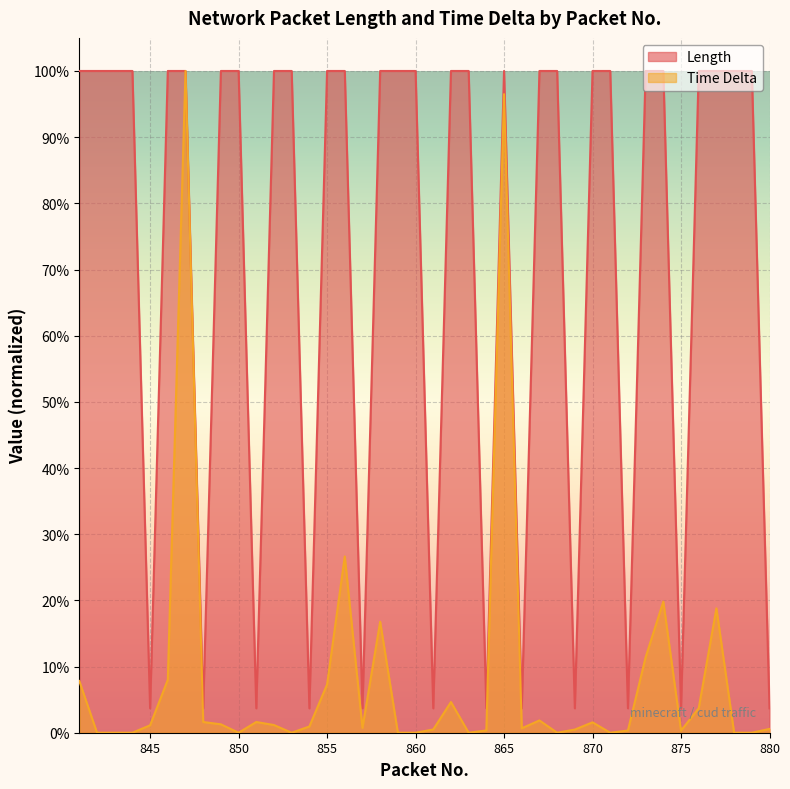

The Time Delta series shows 0.0 at 854. True or false?

False